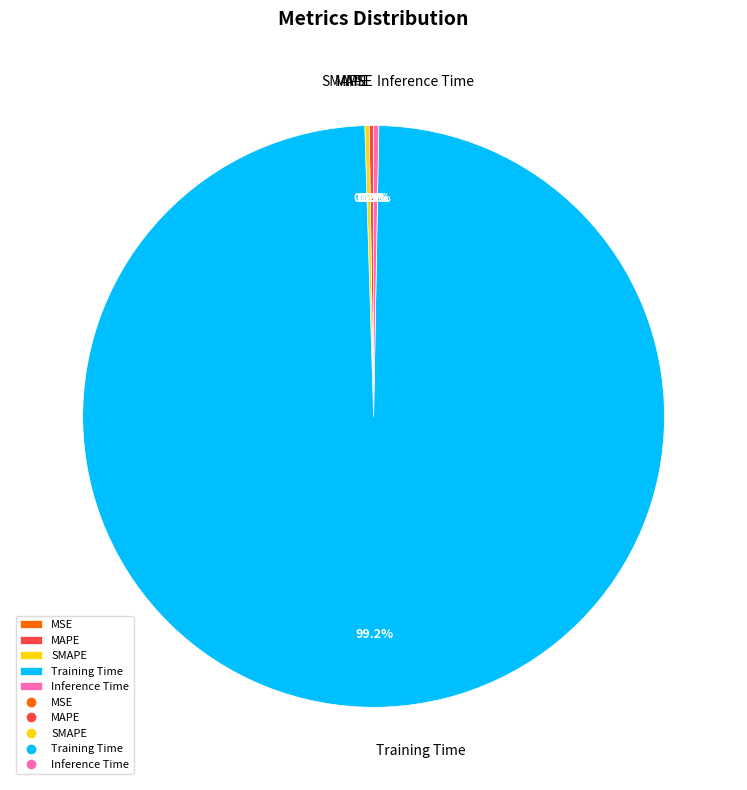

Does Training Time account for over 50% of the chart?

Yes